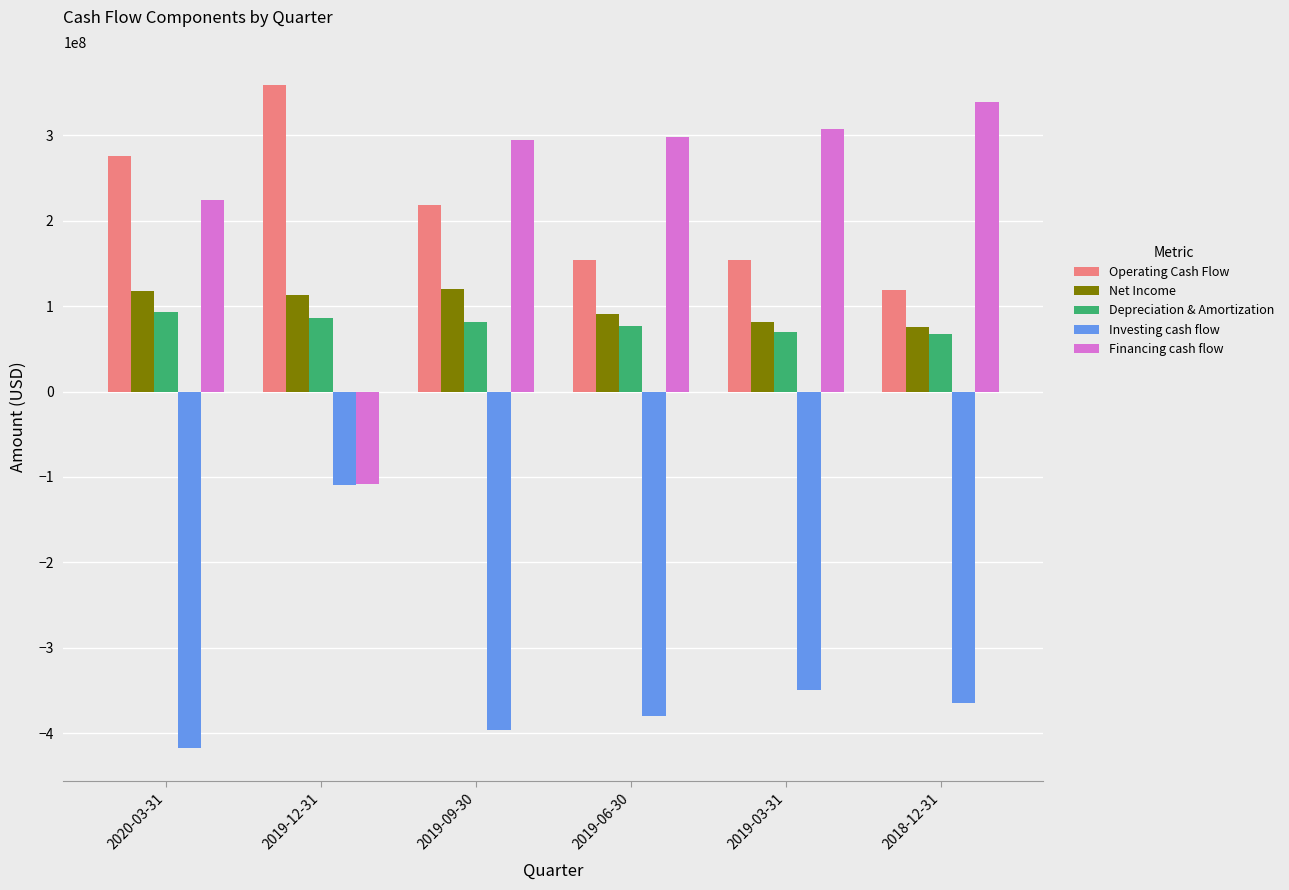

What is the value of the Financing cash flow bar at the 6th from the left?

338600000